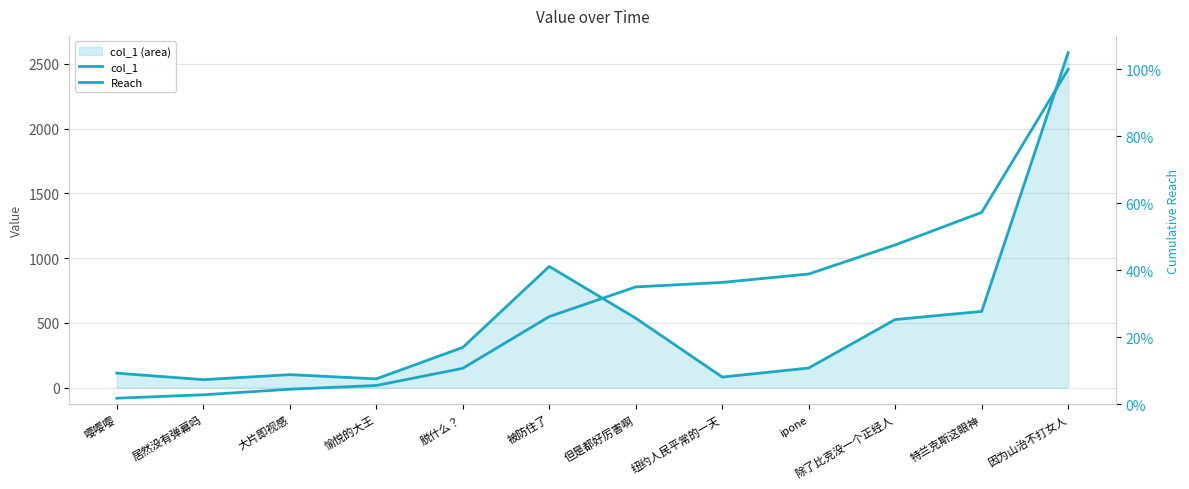

List the series in order of their peak value, highest first.

col_1, Reach